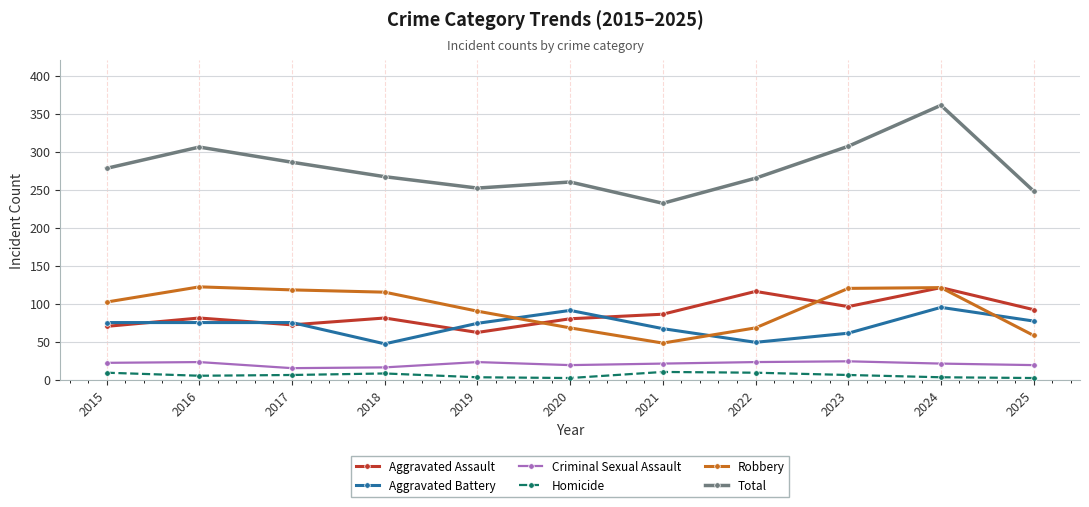

What is the value of the Homicide point at the 9th from the left?

6